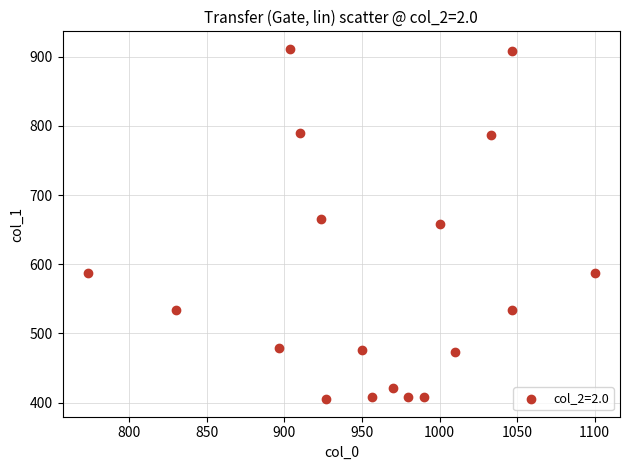

What is the range of X values (max minus min)?

326.7